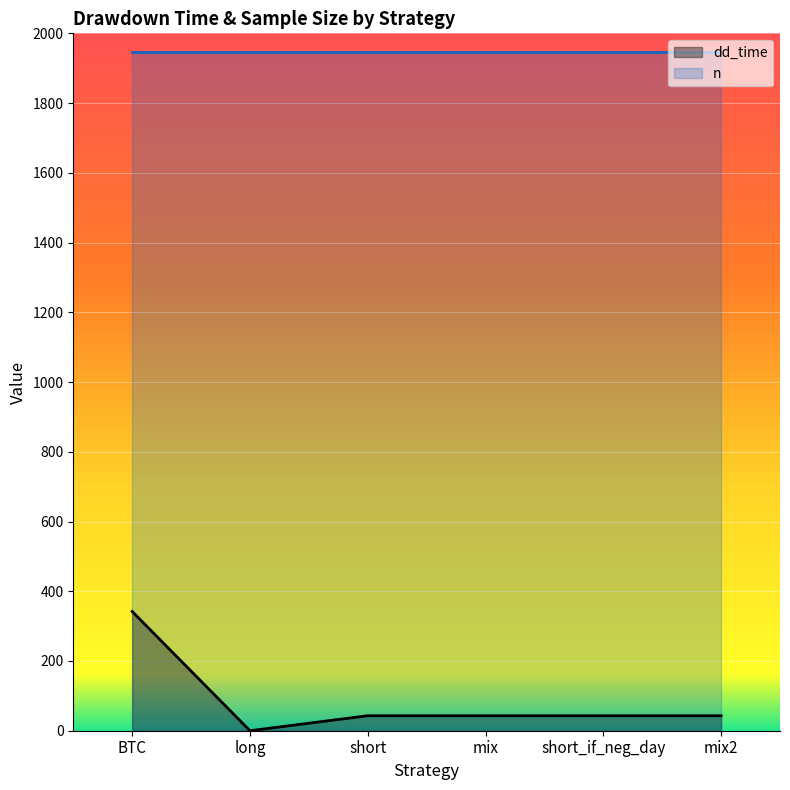

Rank the categories by value from lowest to highest.

long, short, mix, short_if_neg_day, mix2, BTC